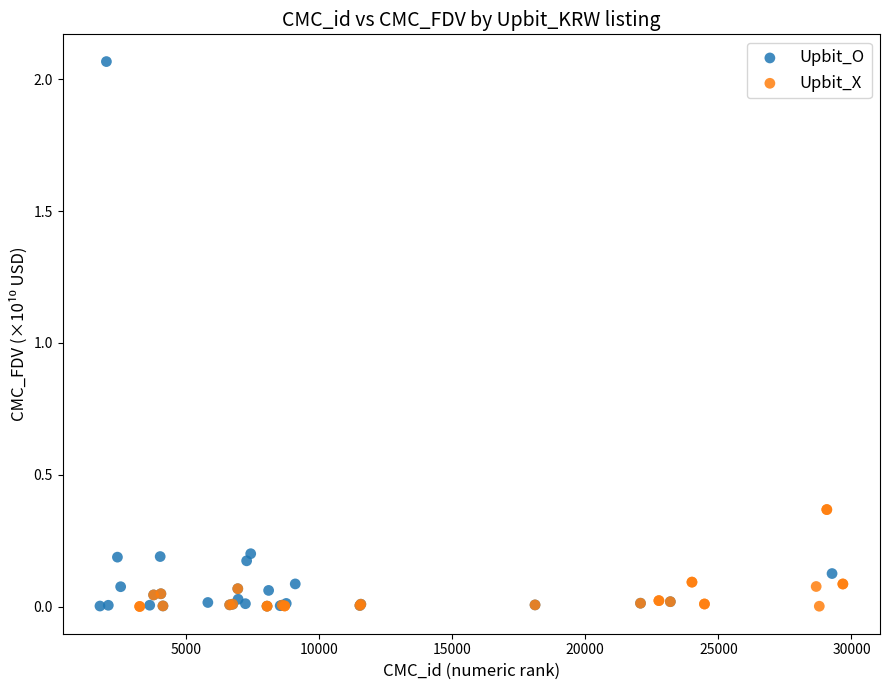

What are all the series names shown in the legend?

Upbit_O, Upbit_X